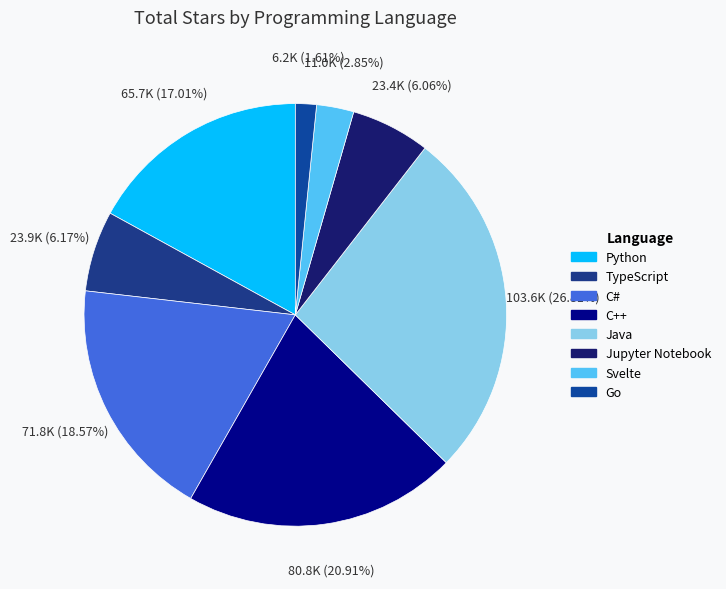

Is there a majority slice in this chart?

No